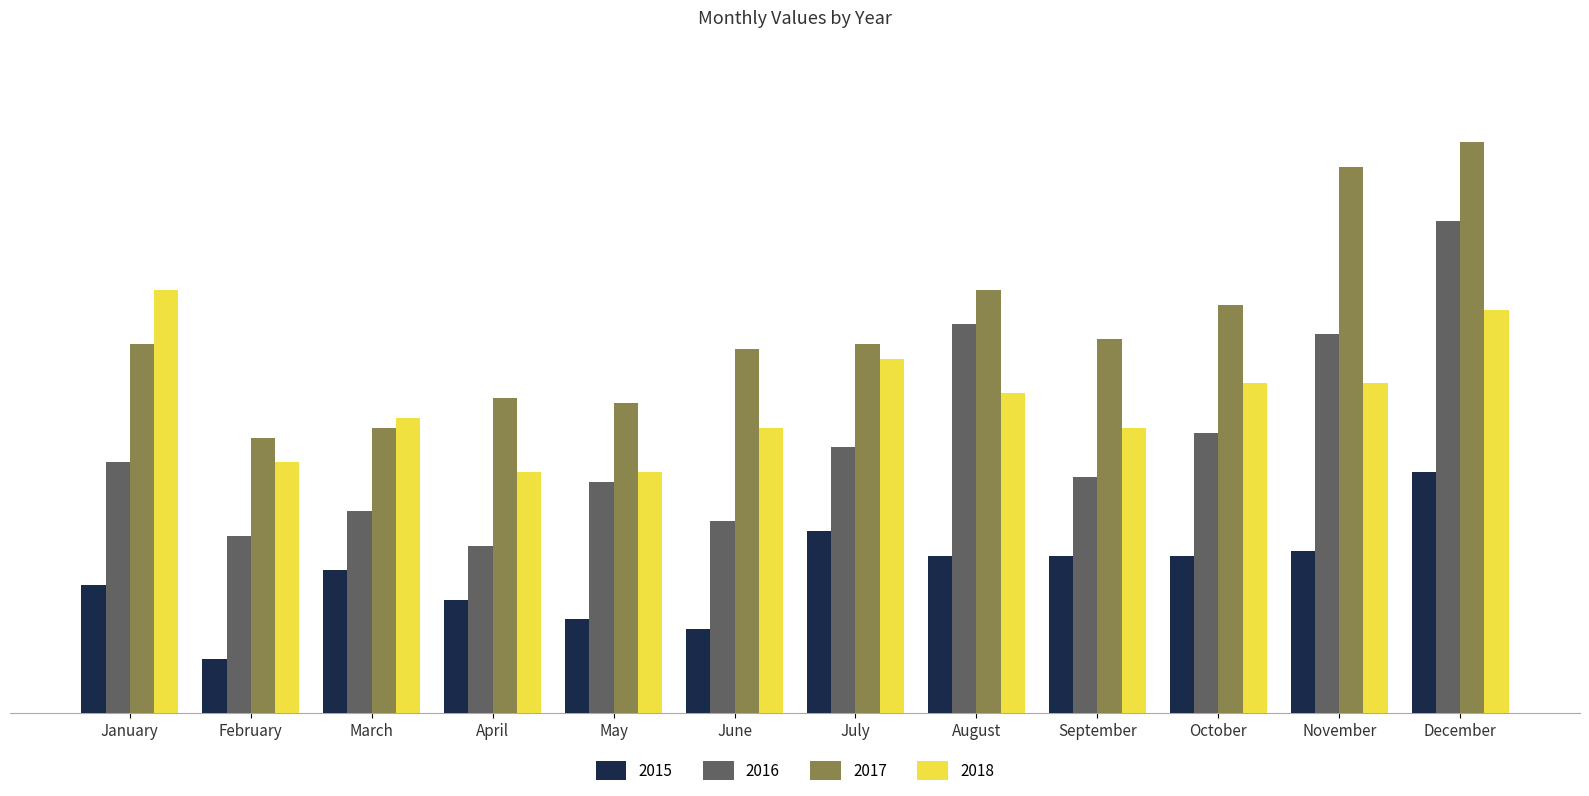

How many bars are there in each group?

4